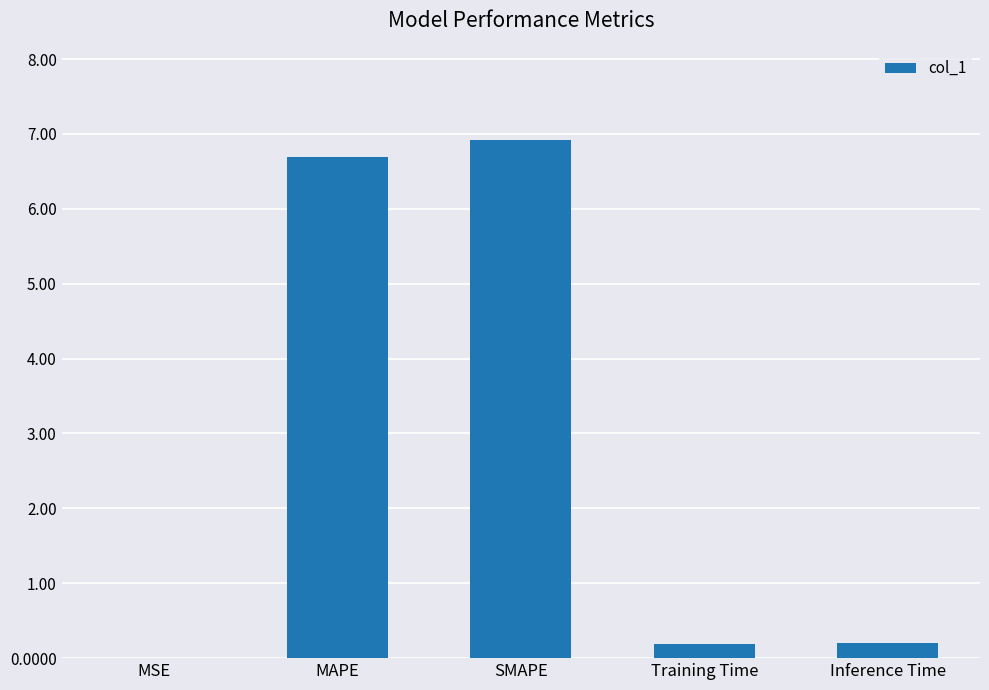

What is the sum of the values at SMAPE and Inference Time?

7.1